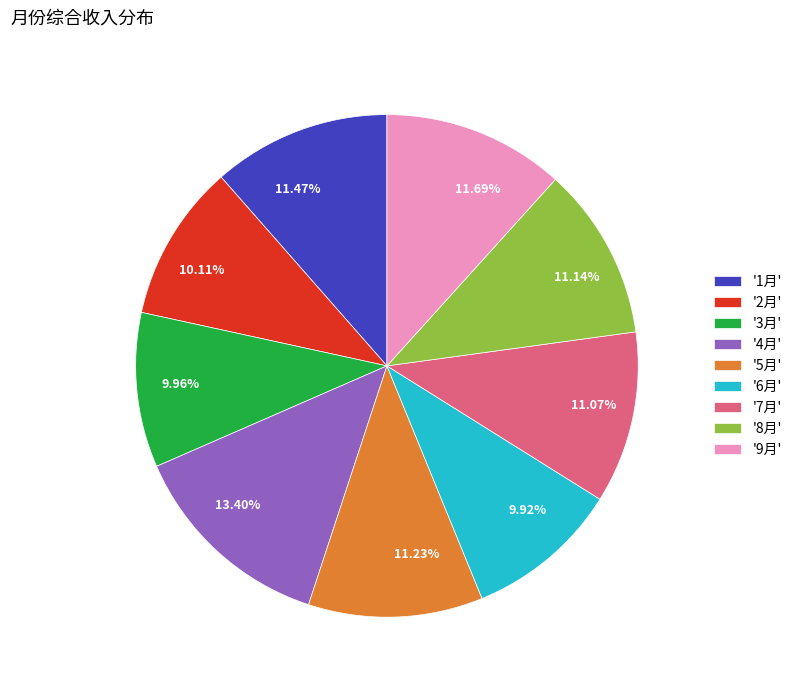

Between 11.07% and 9.92%, which is larger?

11.07%